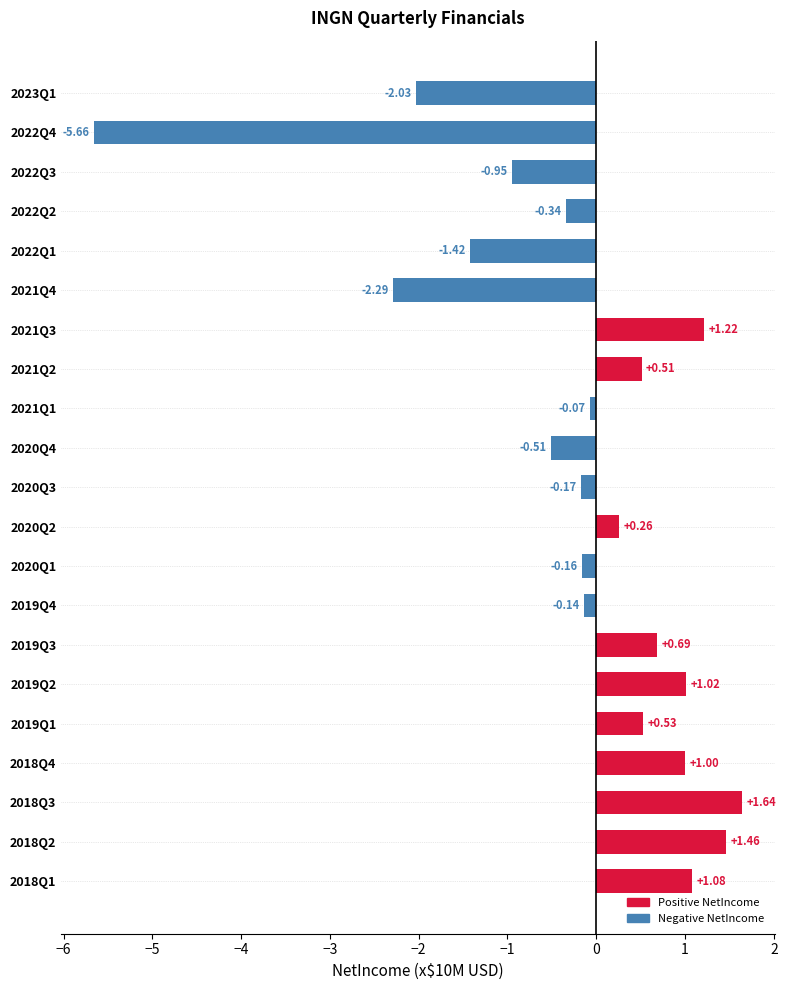

List the labels in order of value, largest first.

2018Q3, 2018Q2, 2021Q3, 2018Q1, 2019Q2, 2018Q4, 2019Q3, 2019Q1, 2021Q2, 2020Q2, 2021Q1, 2019Q4, 2020Q1, 2020Q3, 2022Q2, 2020Q4, 2022Q3, 2022Q1, 2023Q1, 2021Q4, 2022Q4